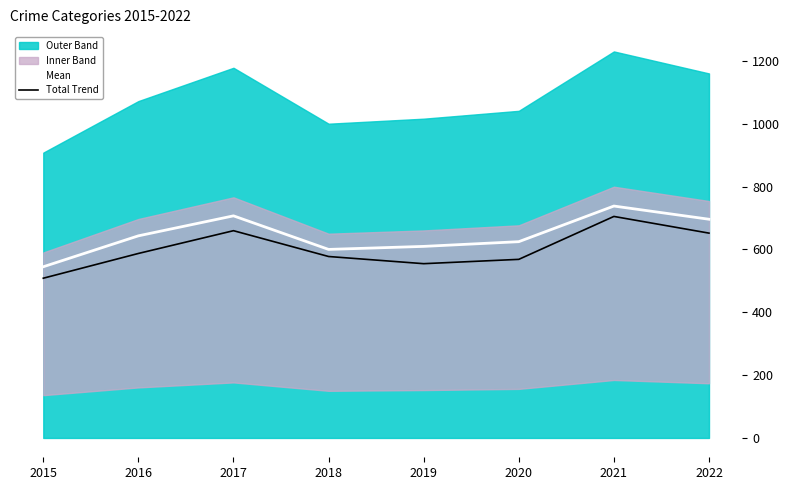

At 2017, list the series in order from smallest to largest.

Total Trend, Mean